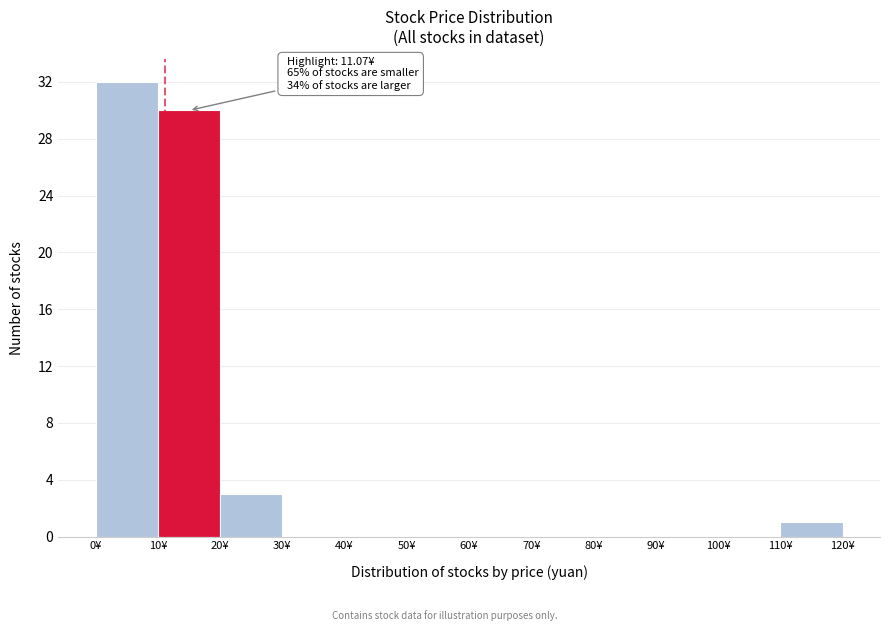

Over which range of the x-axis is the bar tallest?

0 to 10